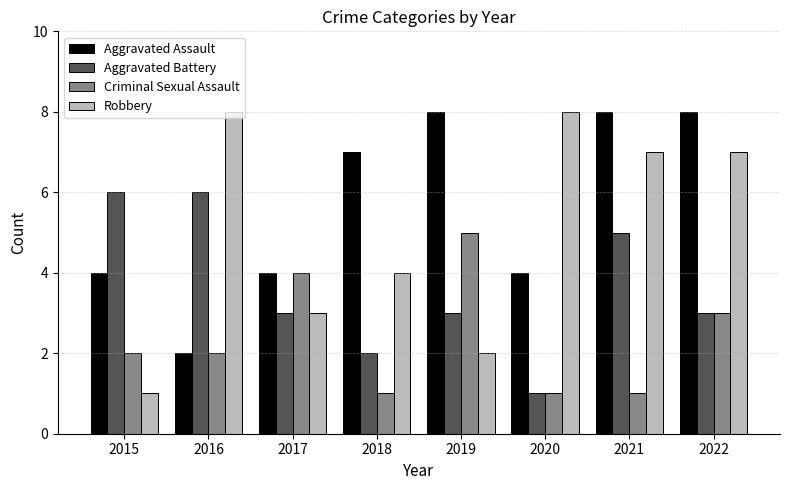

What is the highest value of the Robbery series?

8